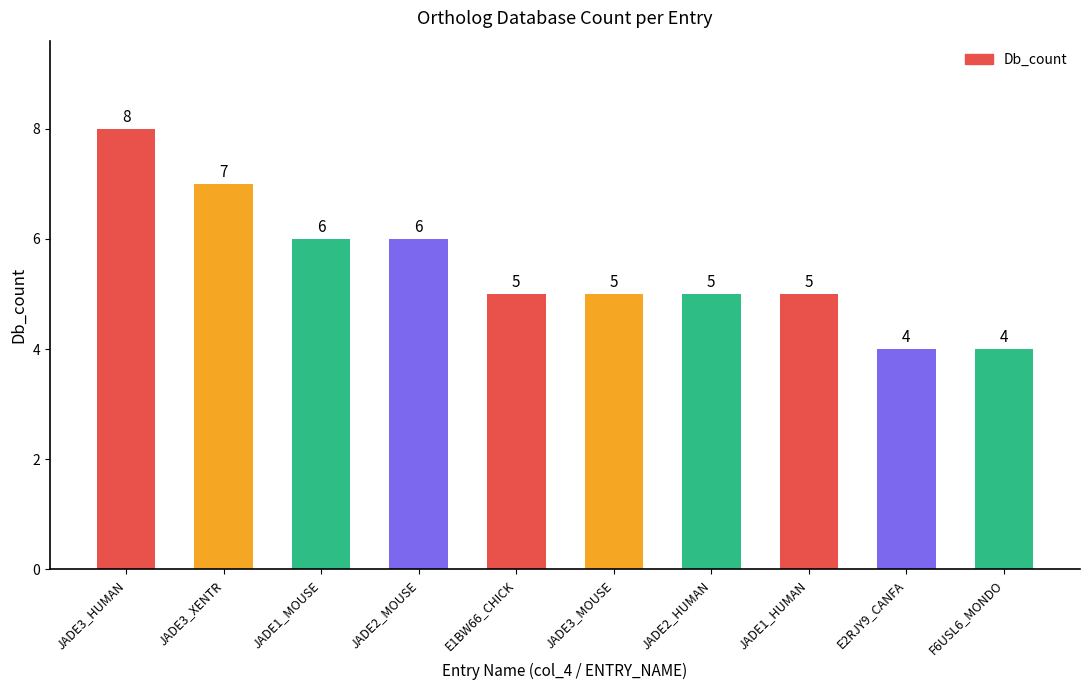

What is the approximate value at JADE2_HUMAN?

5